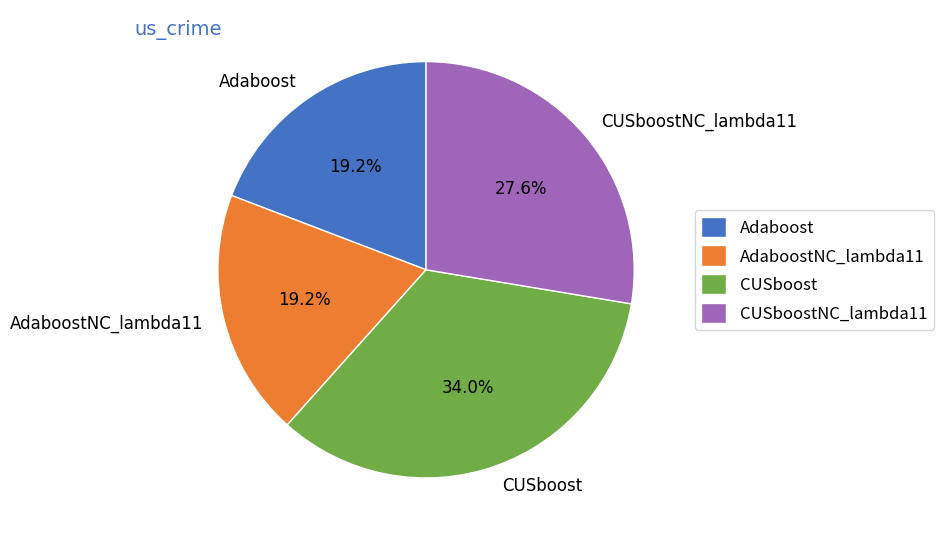

Does AdaboostNC_lambda11 represent more than half of the total?

No